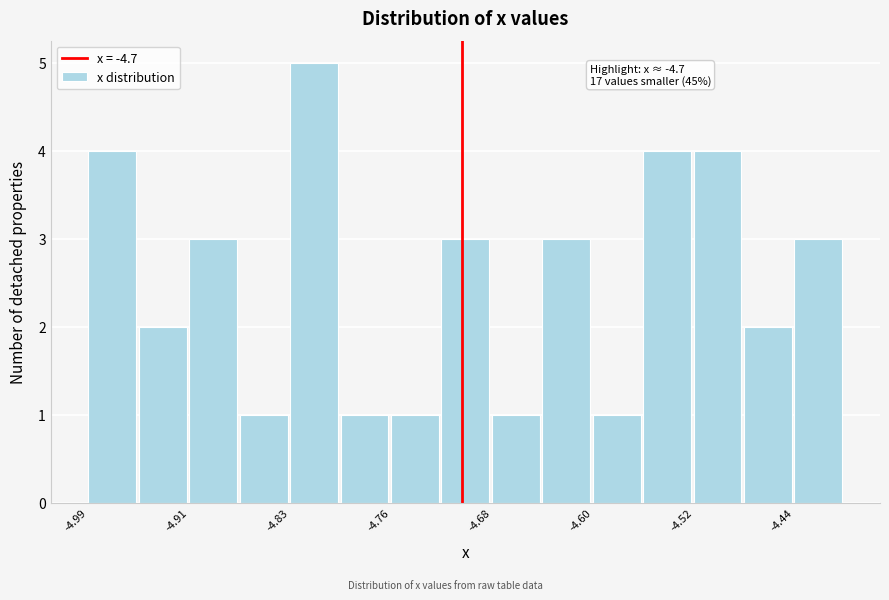

Around what value on the x-axis is the tallest bar? Give the approximate position of its centre, as read against the axis.

-4.81